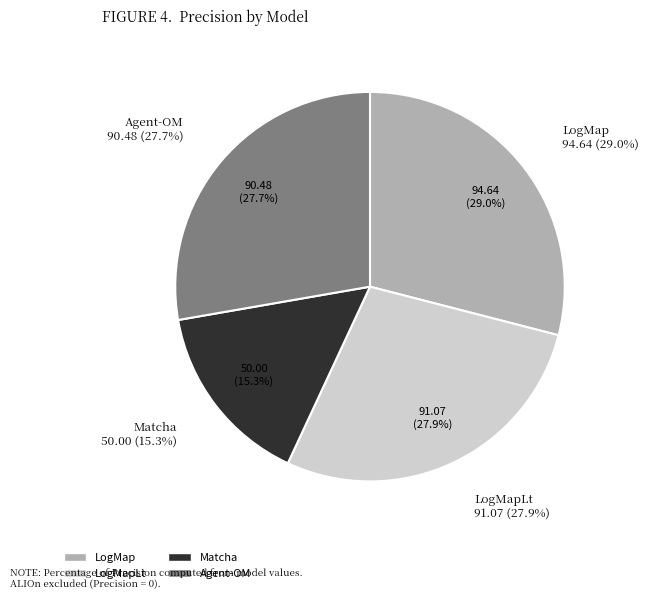

To the nearest percent, what is the difference between the largest and smallest slice percentages?

14%